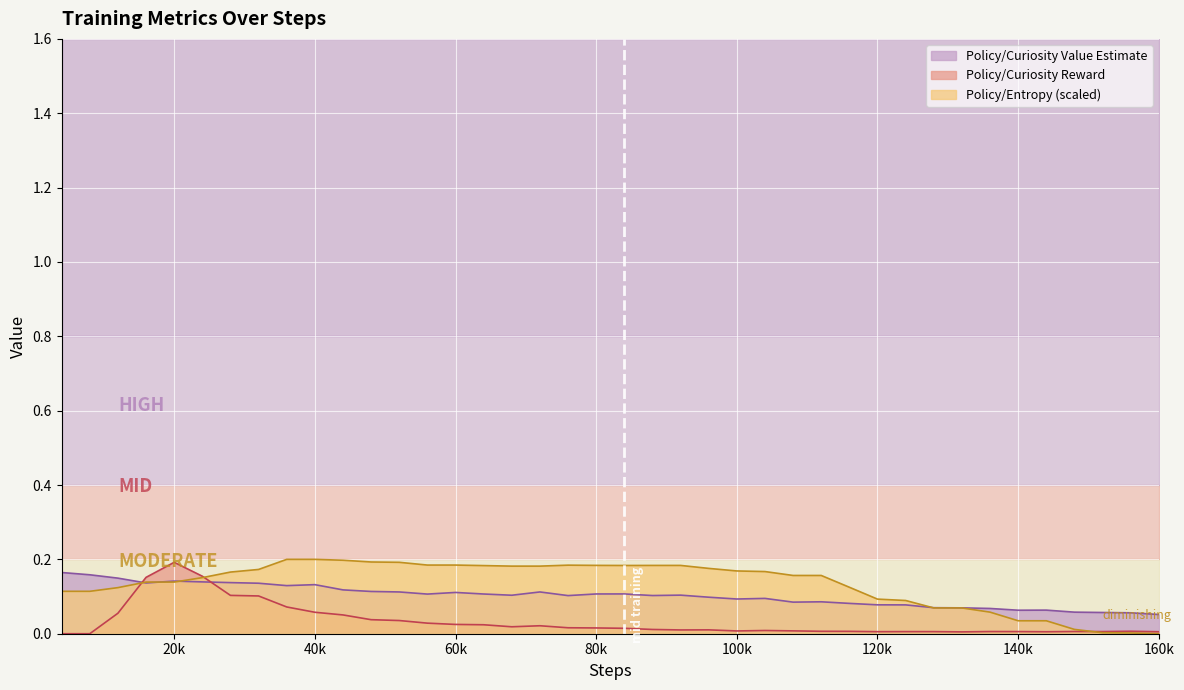

The value of Policy/Curiosity Reward at 136000 is 0.0. True or false?

True